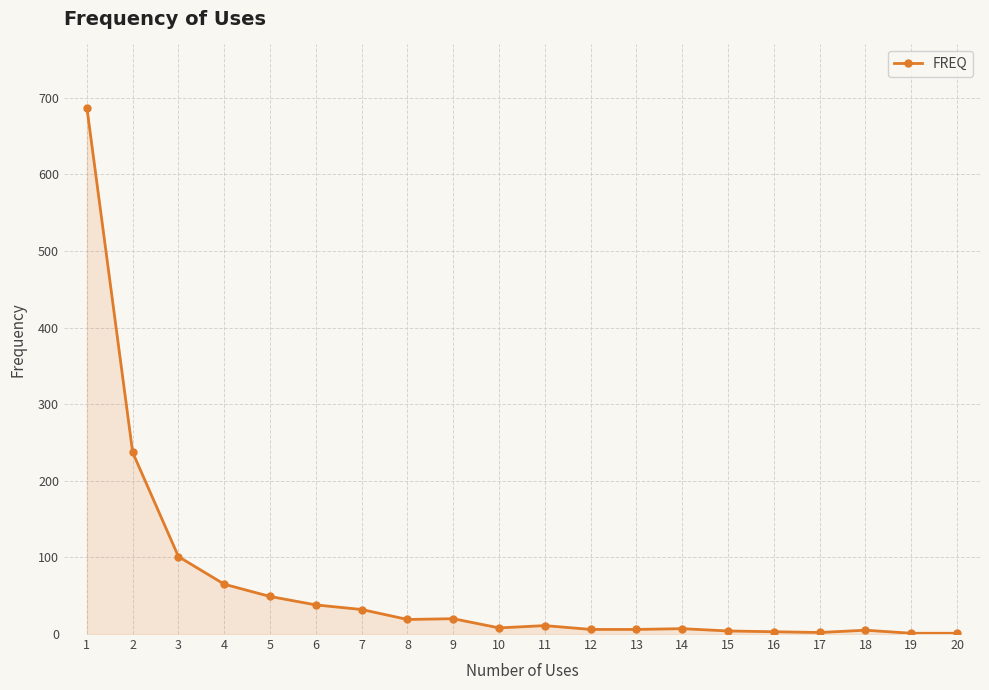

What is the difference between the maximum and minimum values?

686